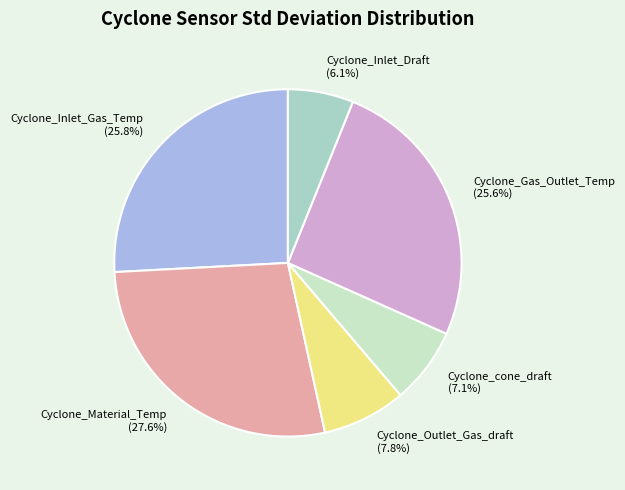

Approximately how many times larger is the value at Cyclone_Material_Temp compared to Cyclone_Inlet_Gas_Temp?

1.1